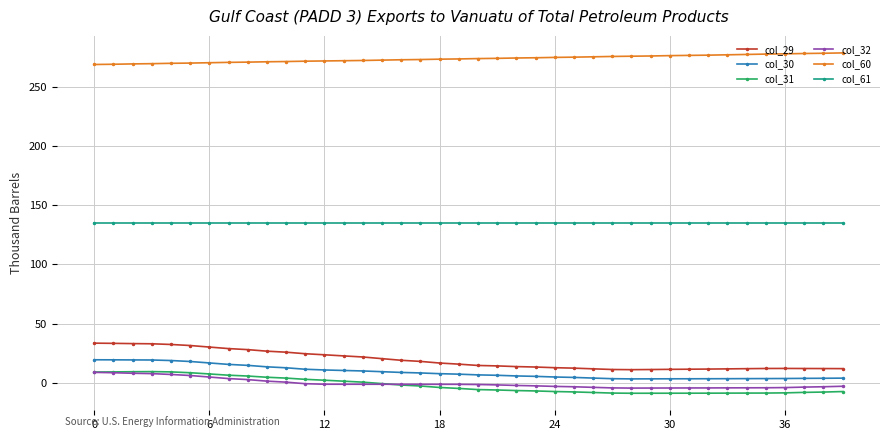

At how many categories does at least one series exceed 86?

40